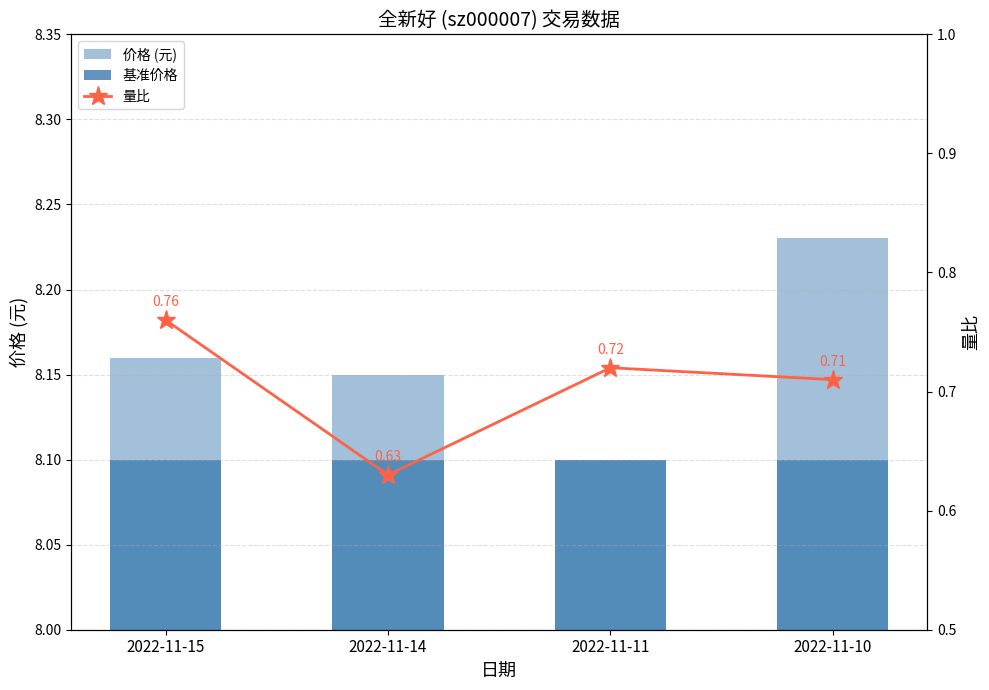

Rank the series at 2022-11-14 from highest to lowest value.

价格 (元), 基准价格, 量比